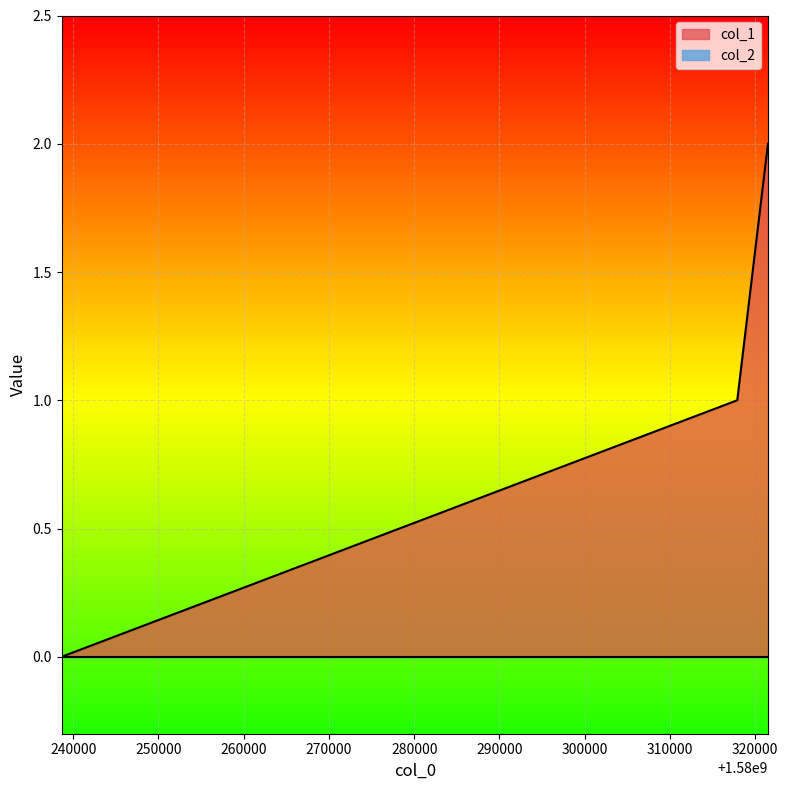

Reading left to right, list all the values displayed in this chart.

1580238651=0	1580317887=1	1580321489=2